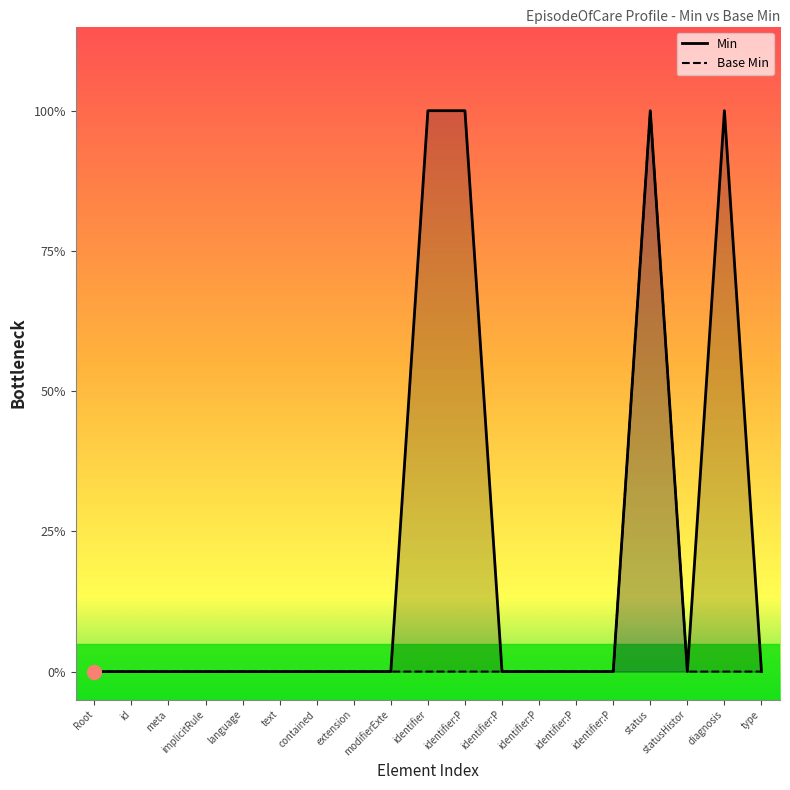

How many data points in Base Min are above 0?

1